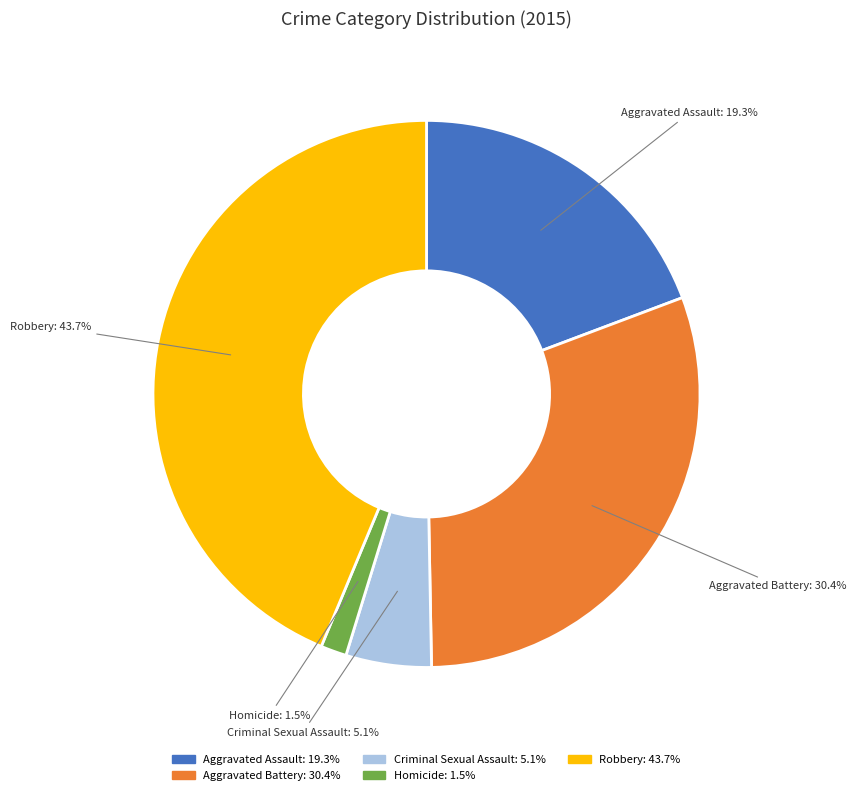

Does Aggravated Battery represent more than half of the total?

No